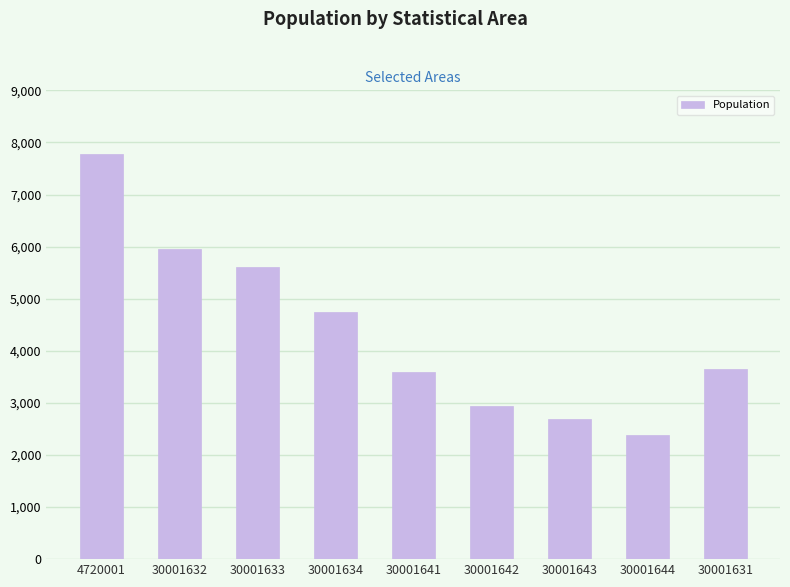

Approximately how many times larger is the value at 30001633 compared to 30001641?

1.6